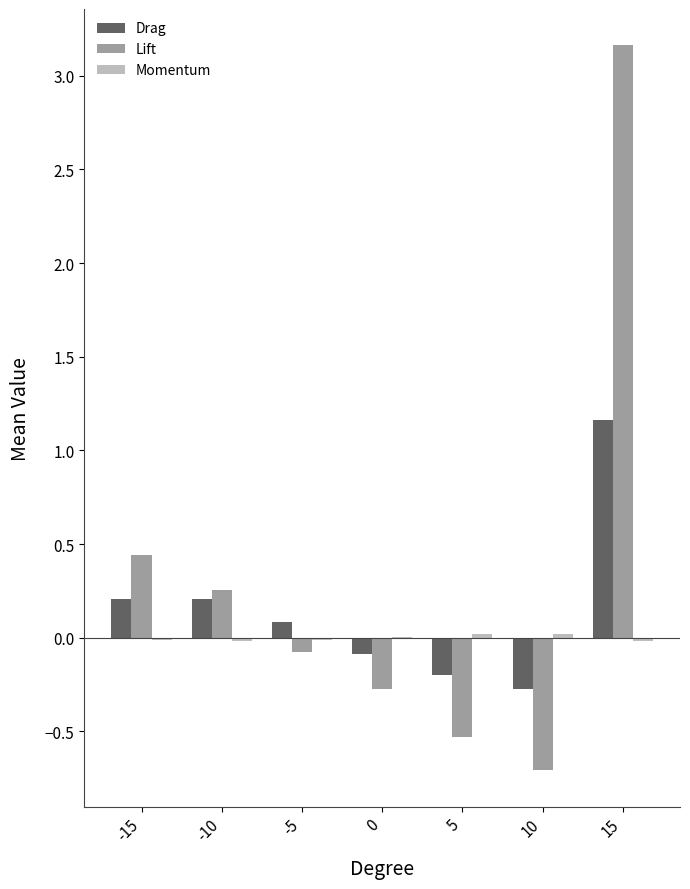

The value of Lift at 5 is -0.9. True or false?

False